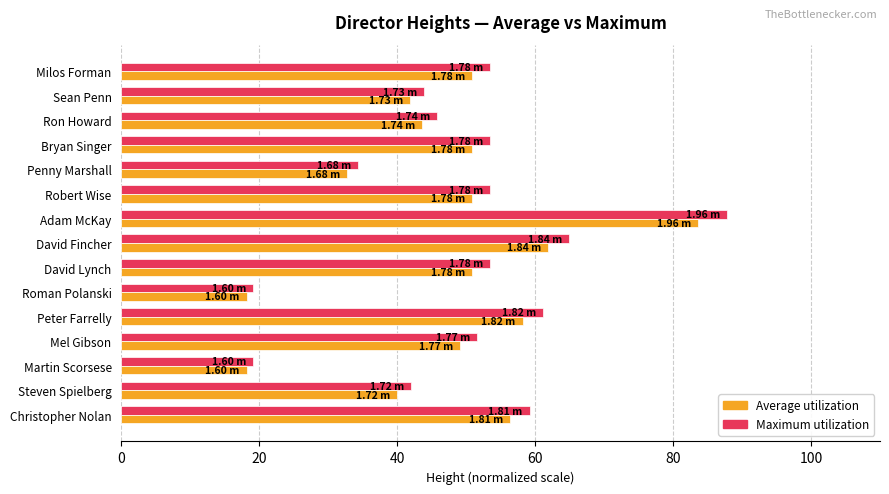

Rank the series by their maximum value, from lowest to highest.

Average utilization, Maximum utilization